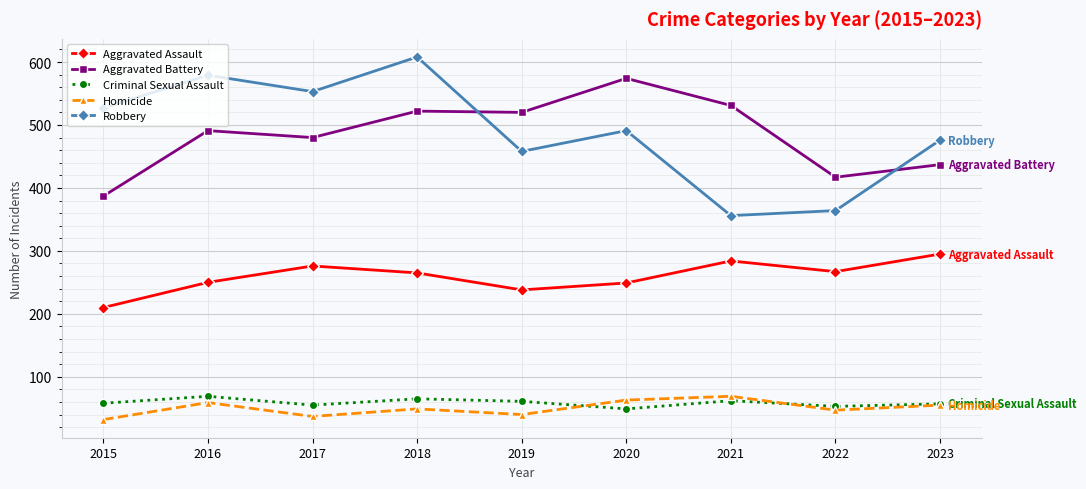

What is the value of the Aggravated Battery point at the 4th from the left?

522